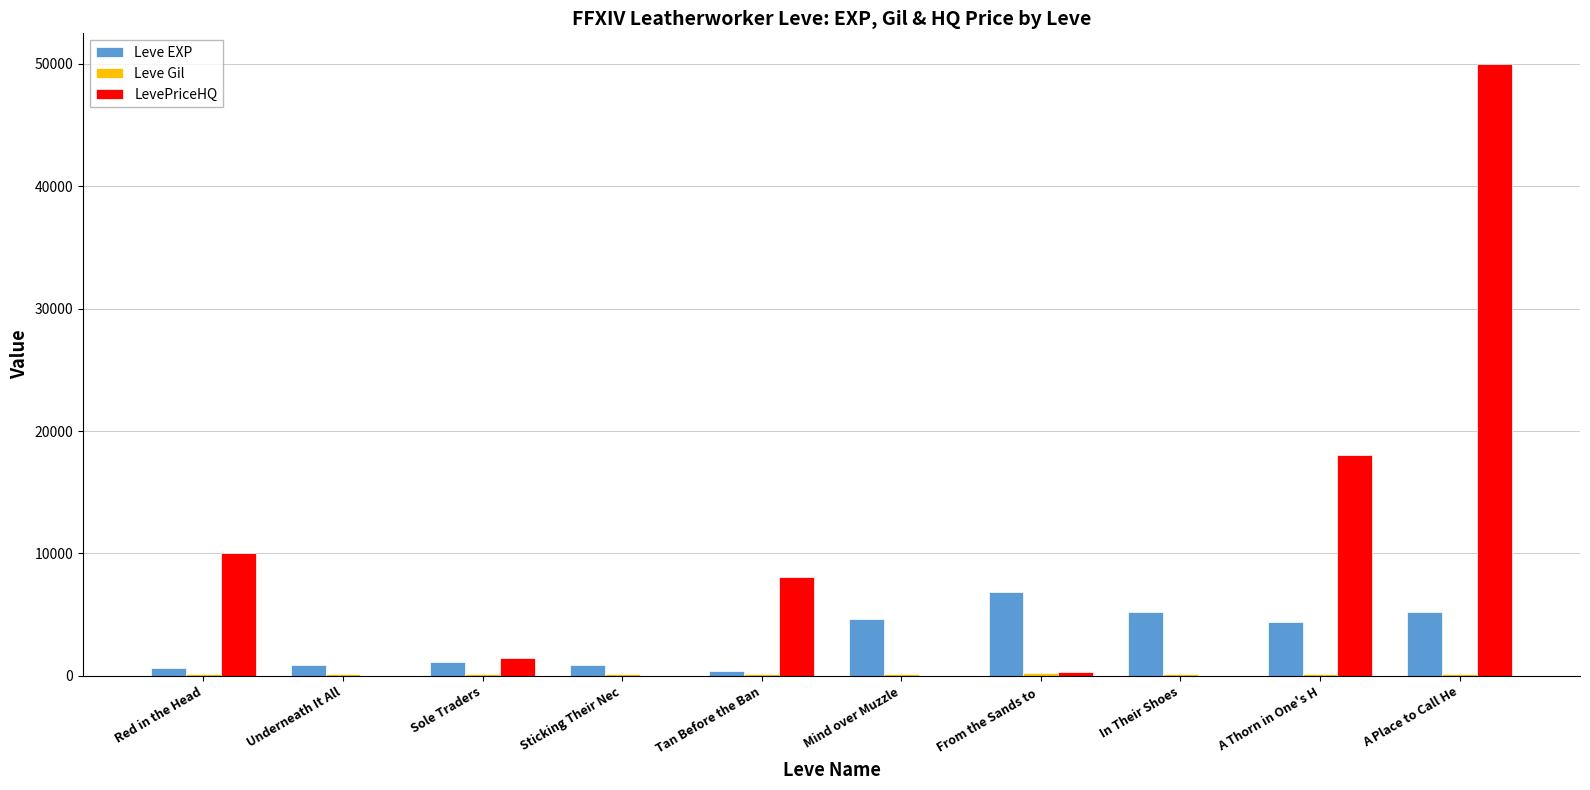

Between Sole Traders and From the Sands to , which series saw the biggest shift?

Leve EXP